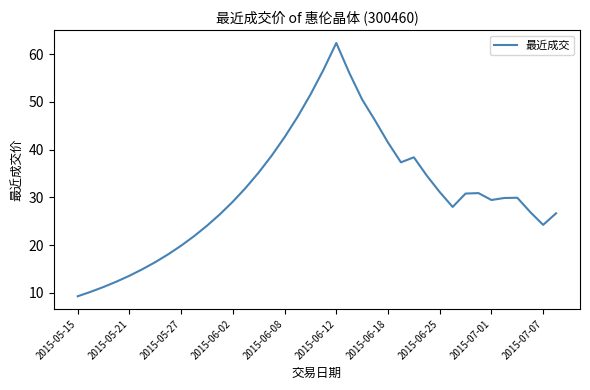

What is the smallest value displayed?

9.3